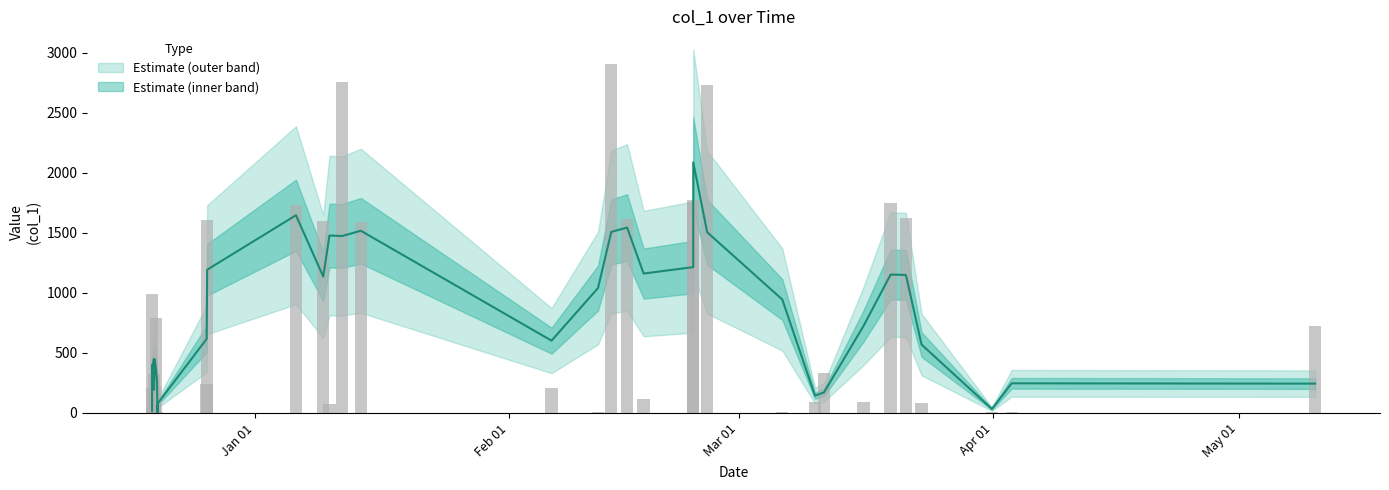

Reading left to right, what are all the values shown in this chart?

4.4	43.4	204.2	8.4	988.5	32.2	326.4	220.9	788.1	12.0	0.8	3.6	239.2	1606.7	1730.8	1599.7	76.9	2754.1	1587.6	208.5	9.8	2901.5	1610.9	116.5	1753.5	1772.6	2732.9	7.3	92.5	331.6	91.0	1746.2	1619.1	81.4	7.3	11.4	721.8